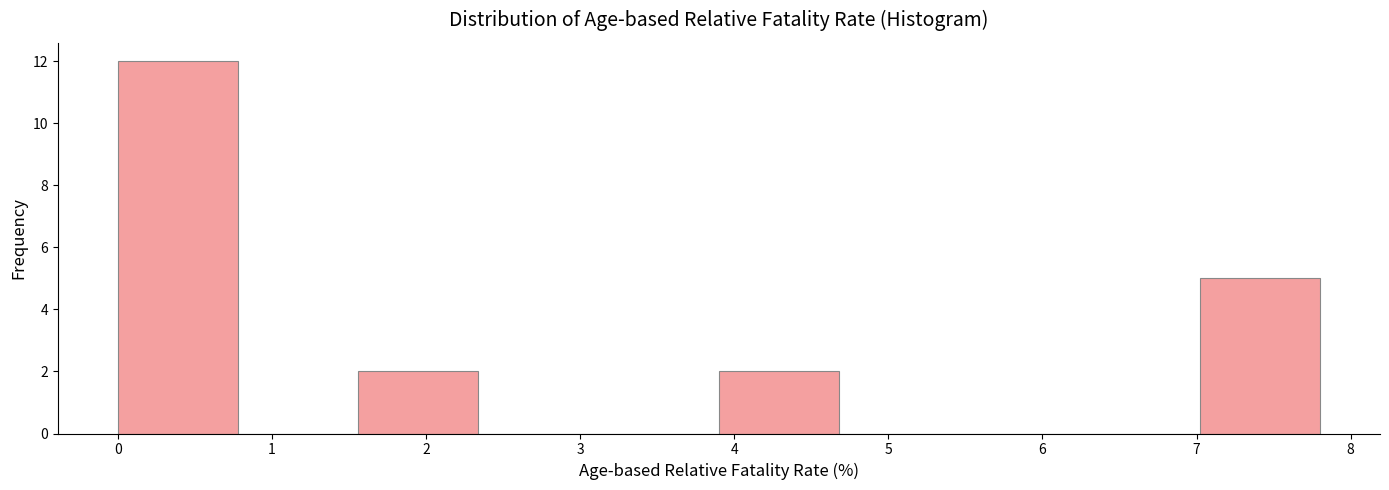

Reading left to right, list every bar in this chart as the range it spans on the x-axis followed by its height. Neither the bar edges nor the heights are printed on the chart, so give them approximately, as read against the axes.

0.0 to 0.8: 12
0.8 to 1.6: 0
1.6 to 2.3: 2
2.3 to 3.1: 0
3.1 to 3.9: 0
3.9 to 4.7: 2
4.7 to 5.5: 0
5.5 to 6.2: 0
6.2 to 7.0: 0
7.0 to 7.8: 5